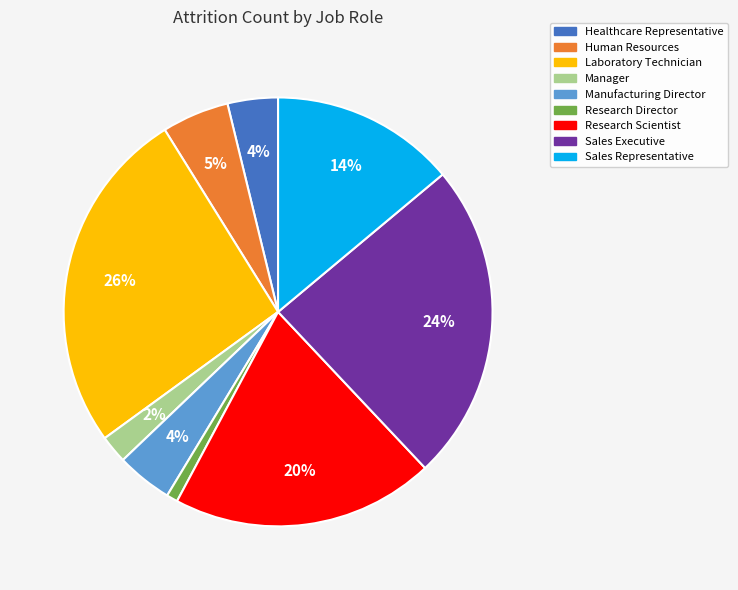

What percentage is the Manufacturing Director slice, to the nearest percent?

4%